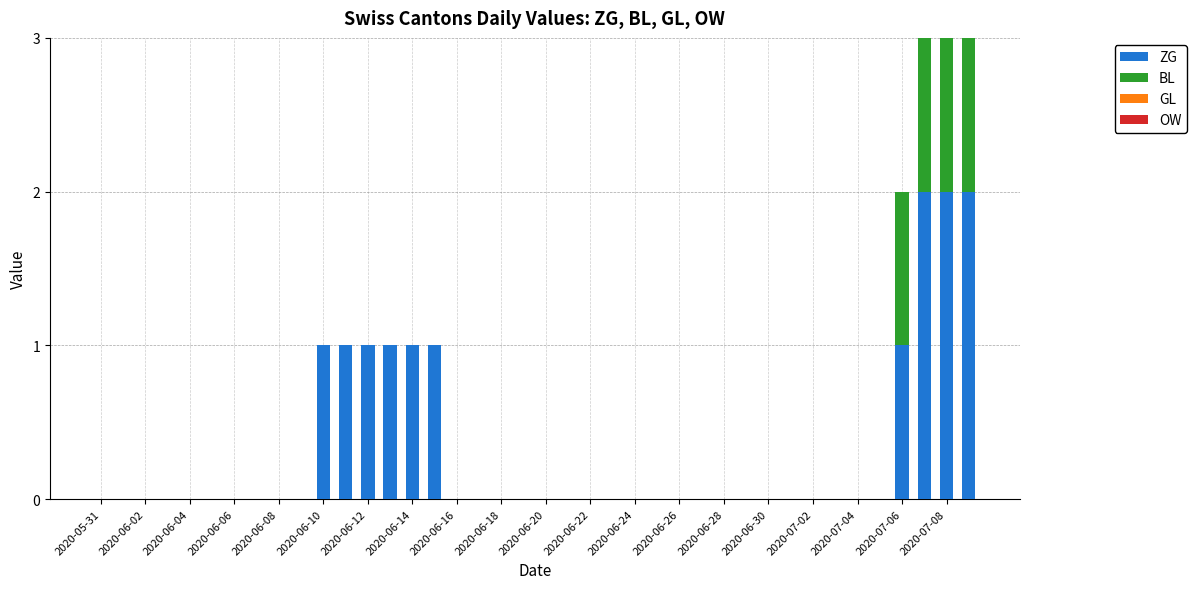

Are the bars grouped side by side (vs. stacked)?

No